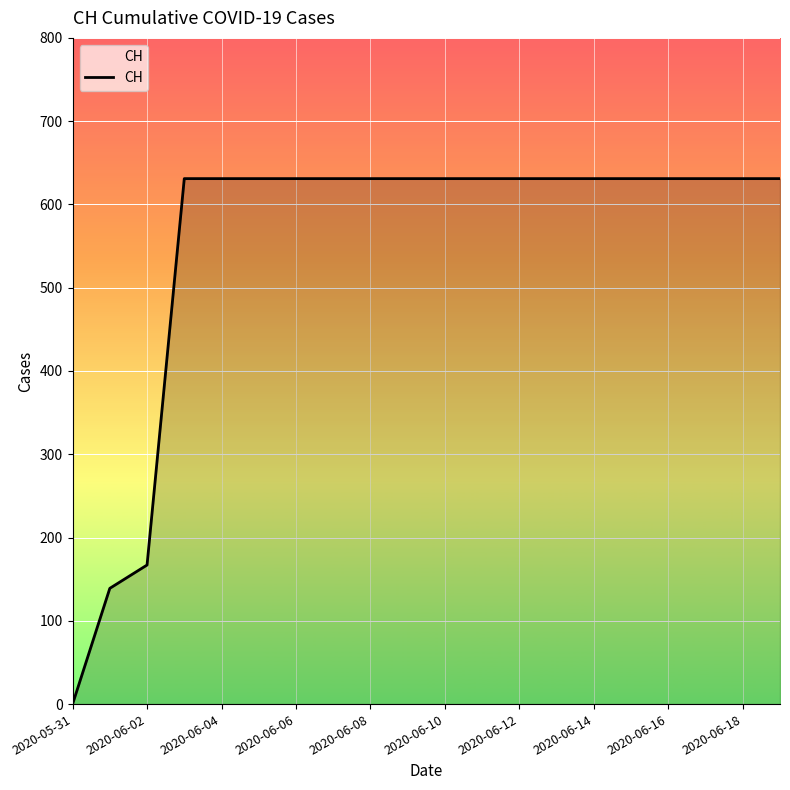

What is the maximum value shown in the chart?

631